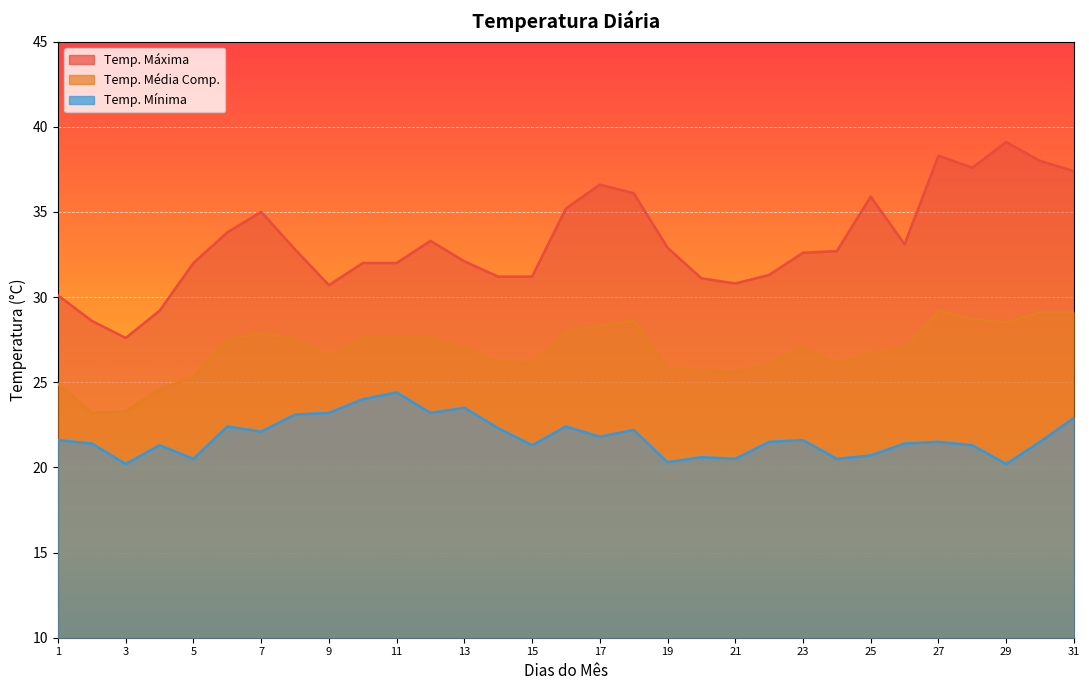

Read the Temp. Máxima value at 29.

39.1